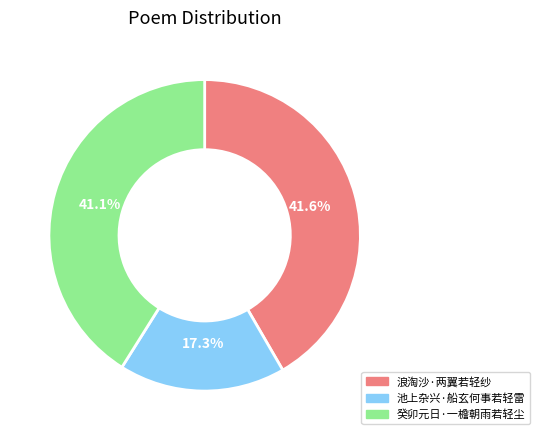

Count the number of slices in the pie.

3